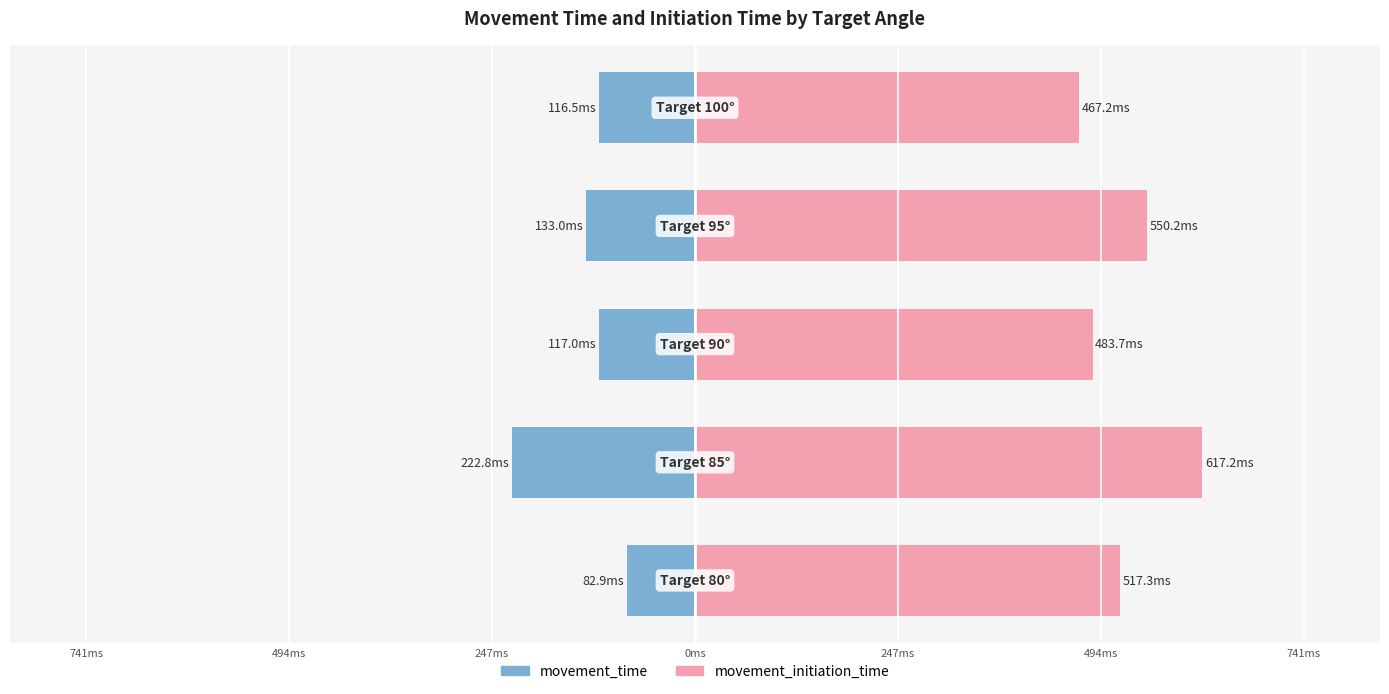

Is the value of movement_initiation_time at 247ms greater than the value of movement_time at 247ms?

Yes